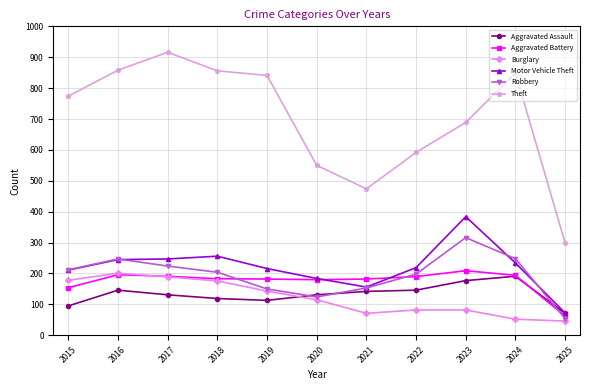

True or false: Theft has a value of 482 at 2016.

False